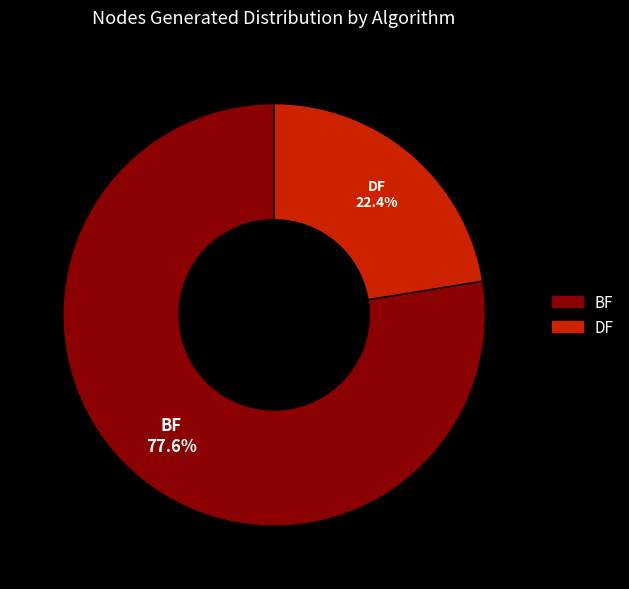

Do BF and DF together represent more than half of the pie?

Yes